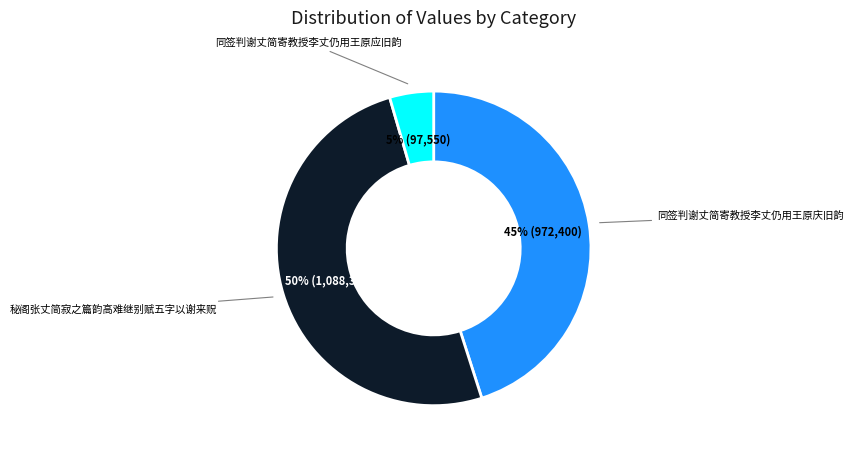

To the nearest percent, what is the average slice percentage?

33%